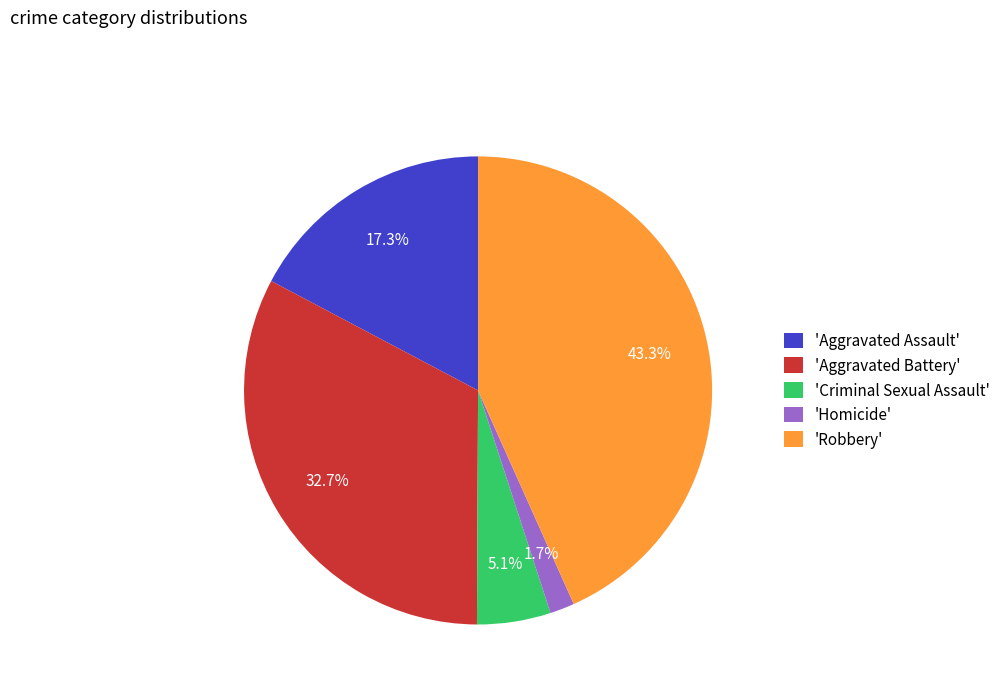

How many slices are in this pie chart?

5